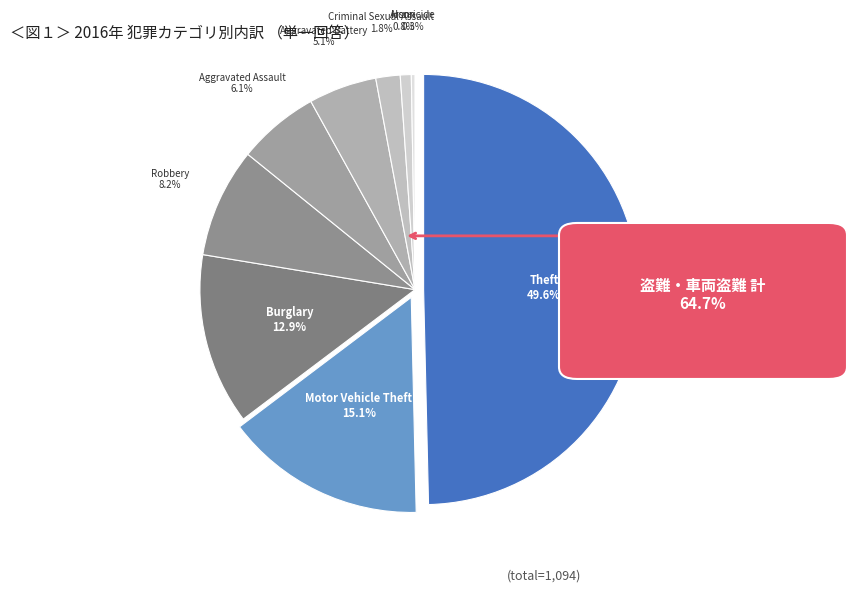

What is the change in value from Robbery to Arson?

-81